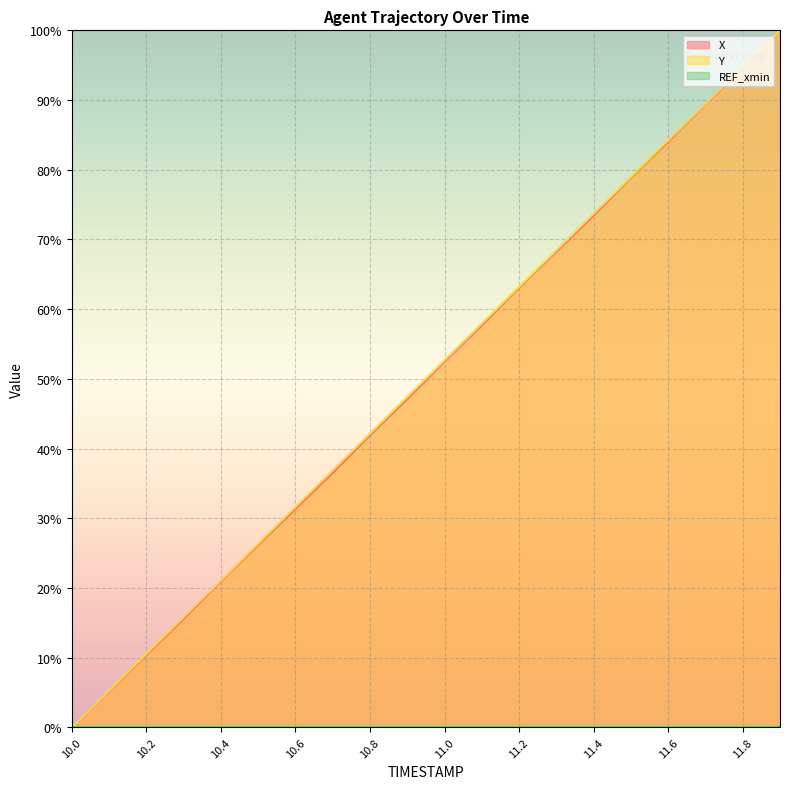

At which category does the chart reach its peak across all series?

11.9